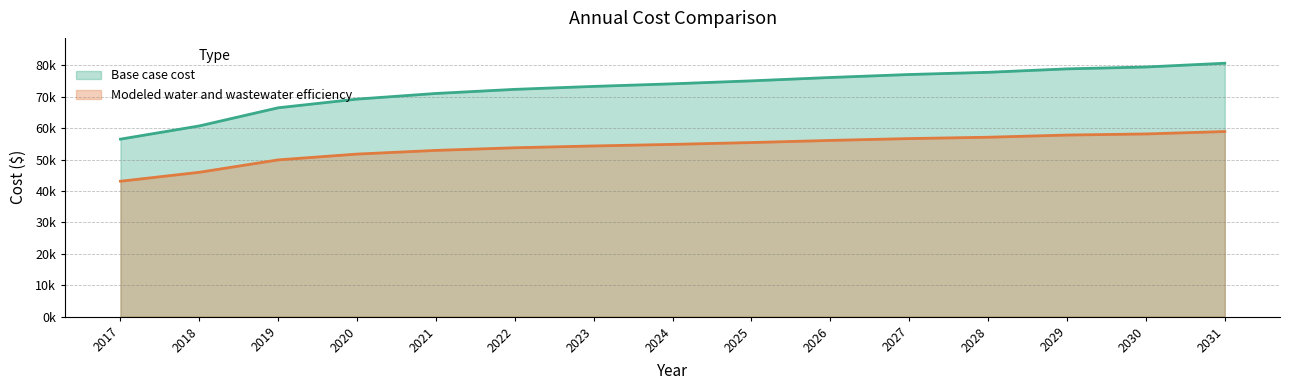

True or false: Base case cost and Modeled water and wastewater efficiency cross at least once.

False